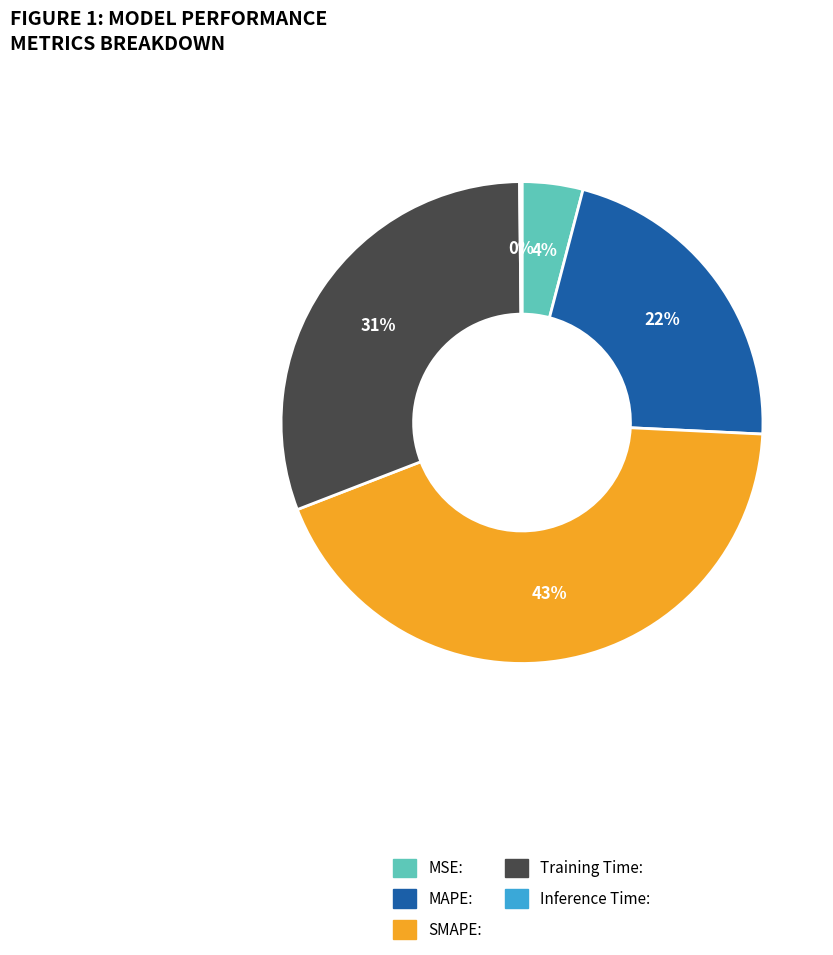

Is the sum of MSE and Training Time greater than half?

No